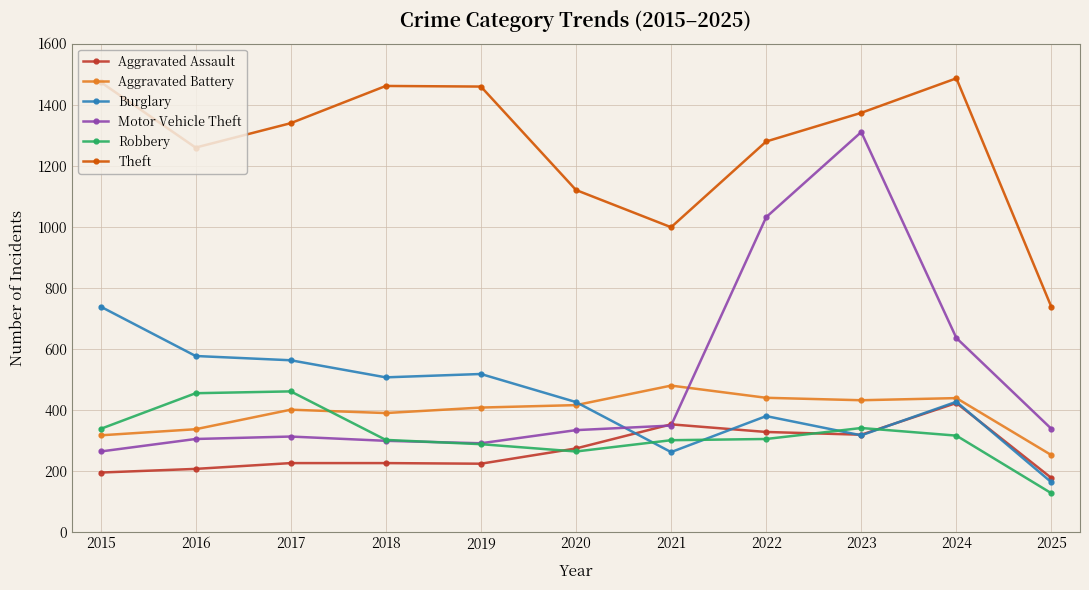

What is the difference between the highest and lowest values at 2015?

1280